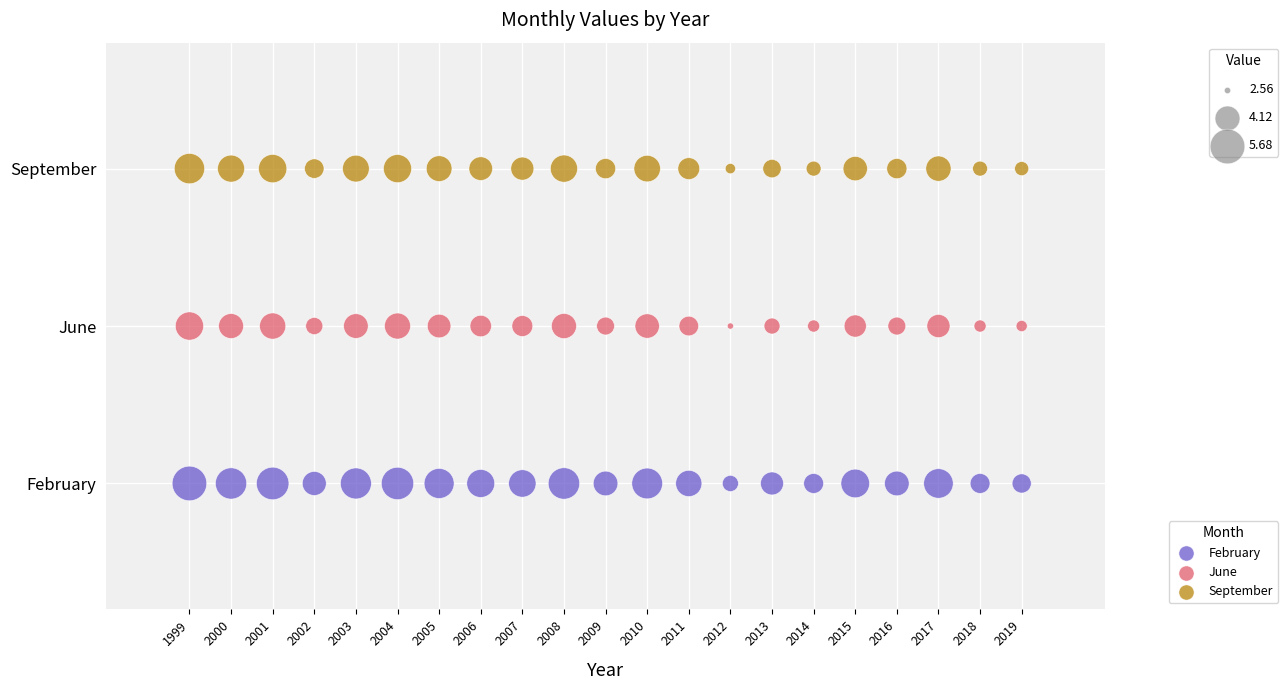

Which series reaches the minimum Y coordinate?

February